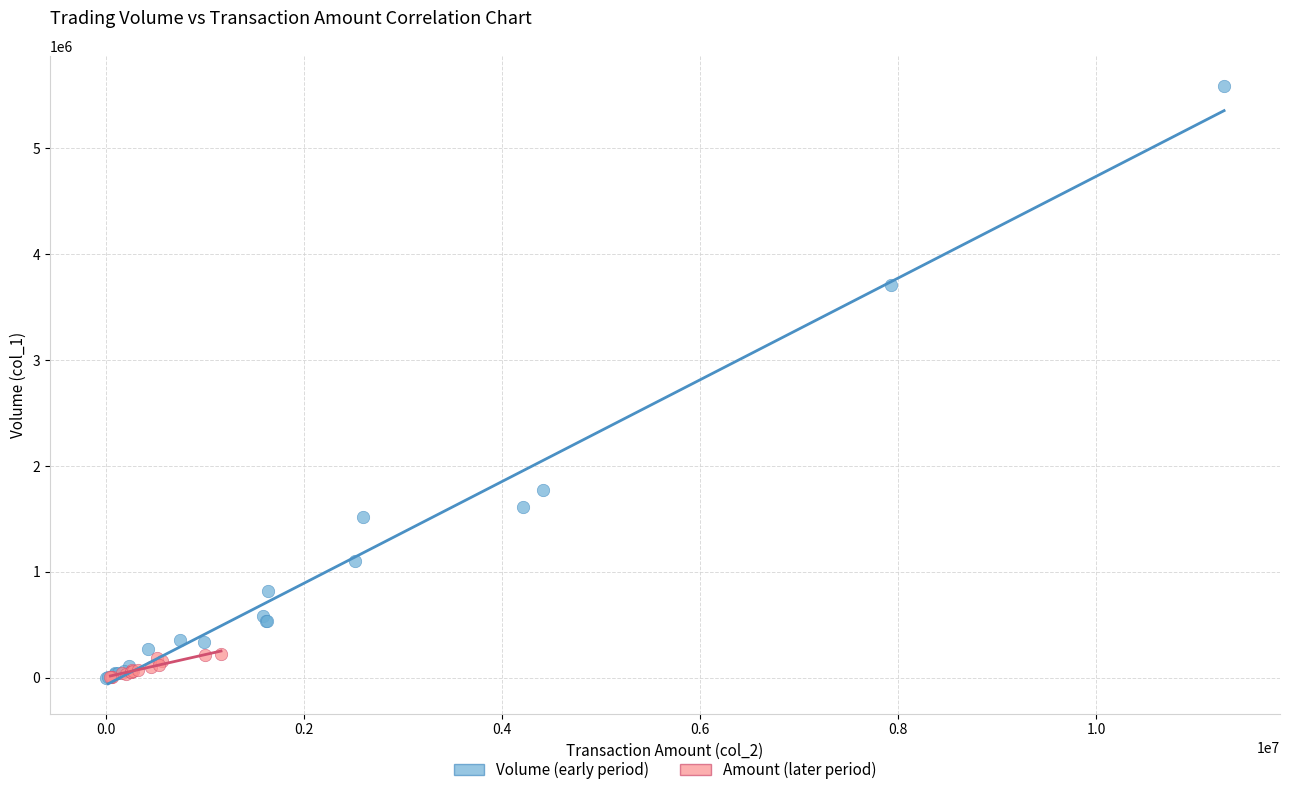

Which series contains the highest Y value?

Volume (early period)